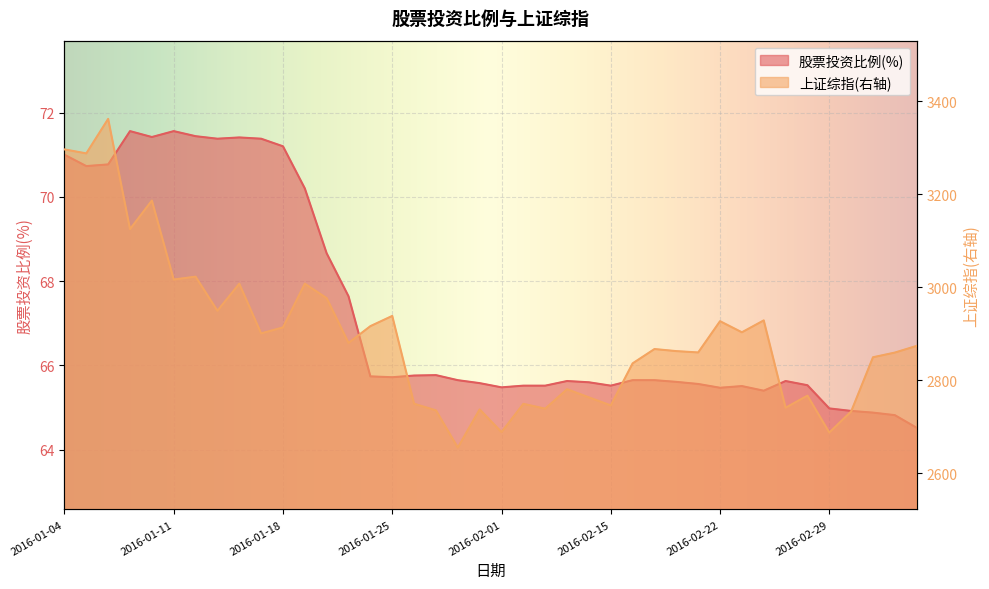

Rank the series at 2016-02-01 from lowest to highest value.

股票投资比例(%), 上证综指(右轴)